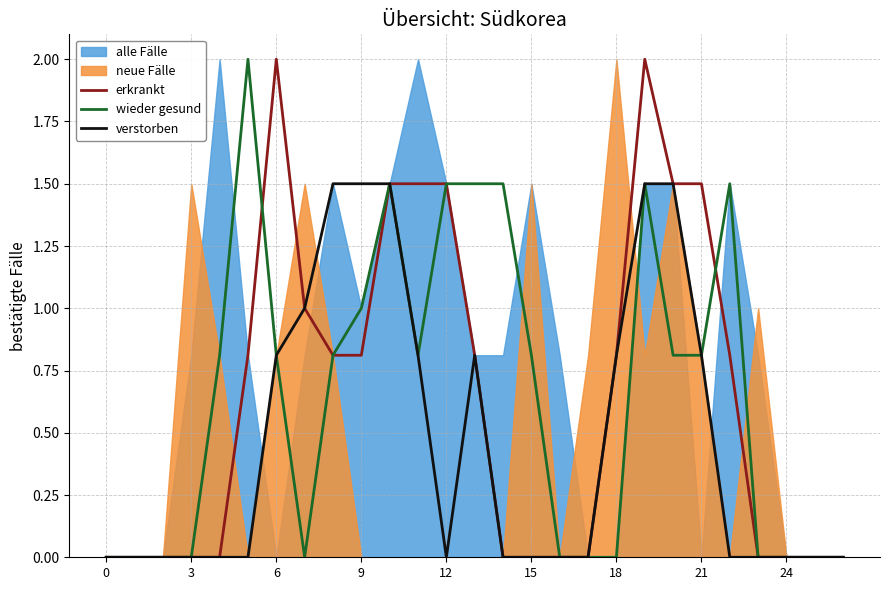

The value of verstorben at 13 is 0.4. True or false?

False